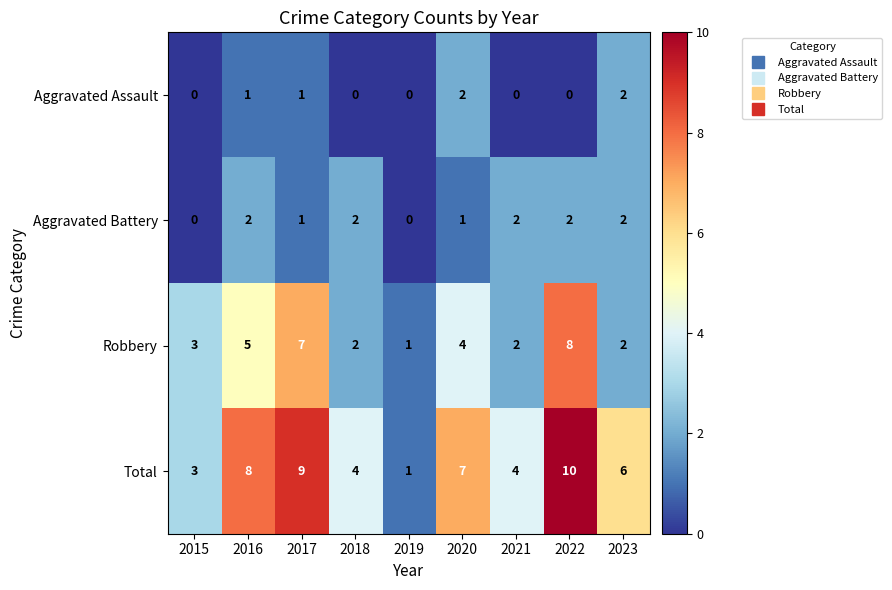

How many categories are shown in the chart?

9